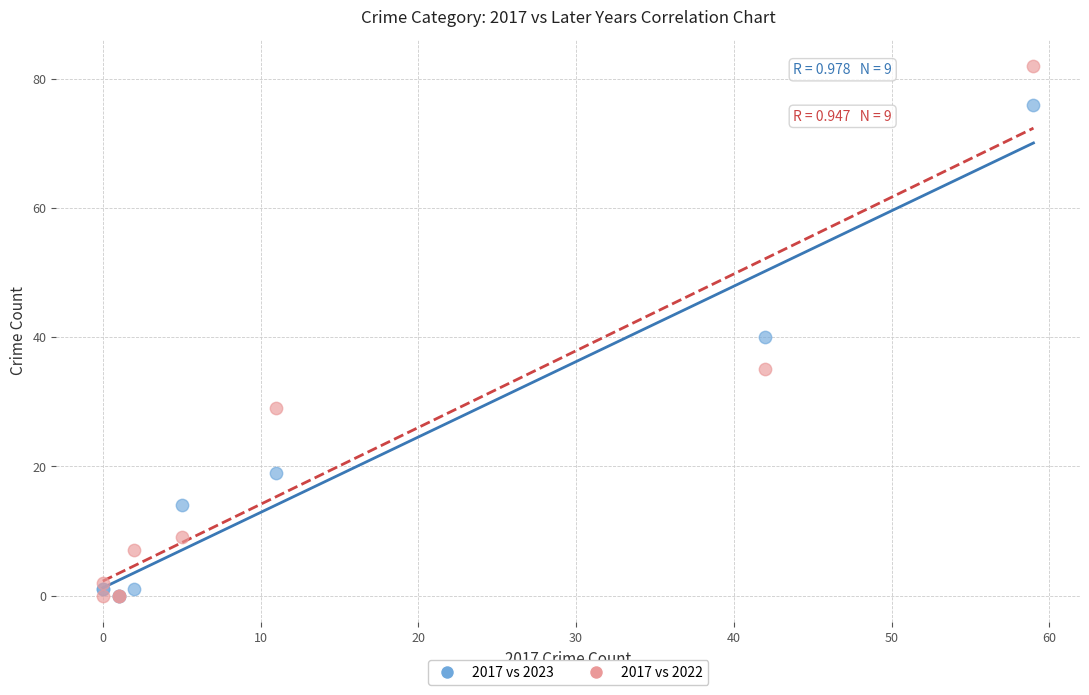

In the 2017 vs 2023 series, what Y value is closest to 38?

40